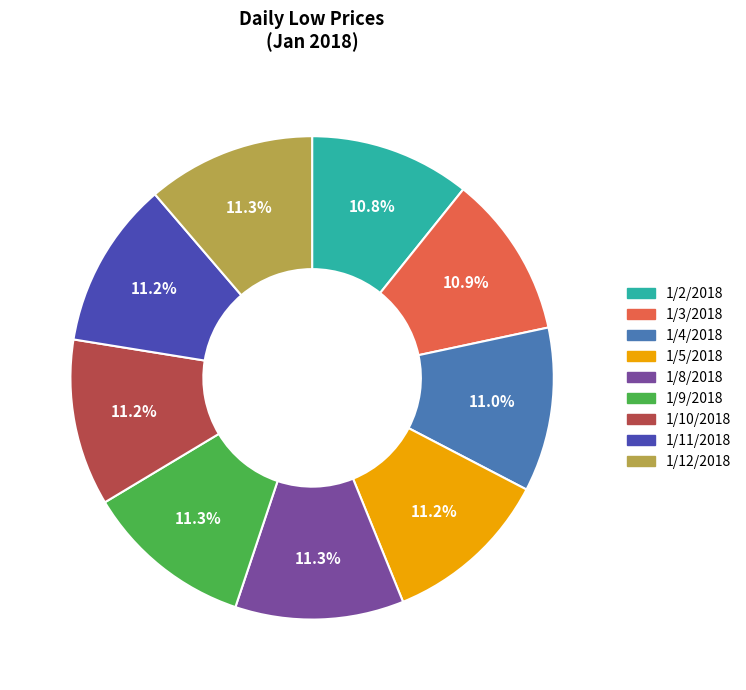

Does 1/3/2018 represent more than half of the total?

No